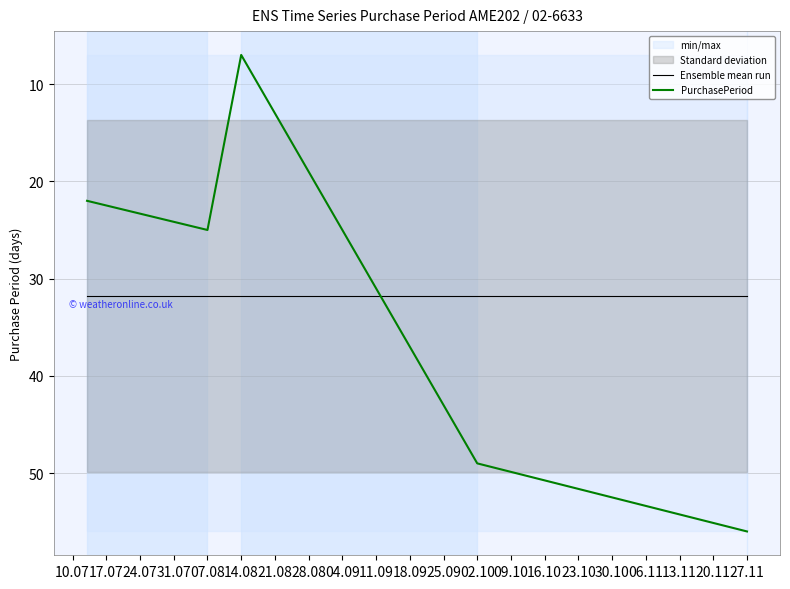

What is the difference between the maximum and second lowest values in the PurchasePeriod series?

34.0